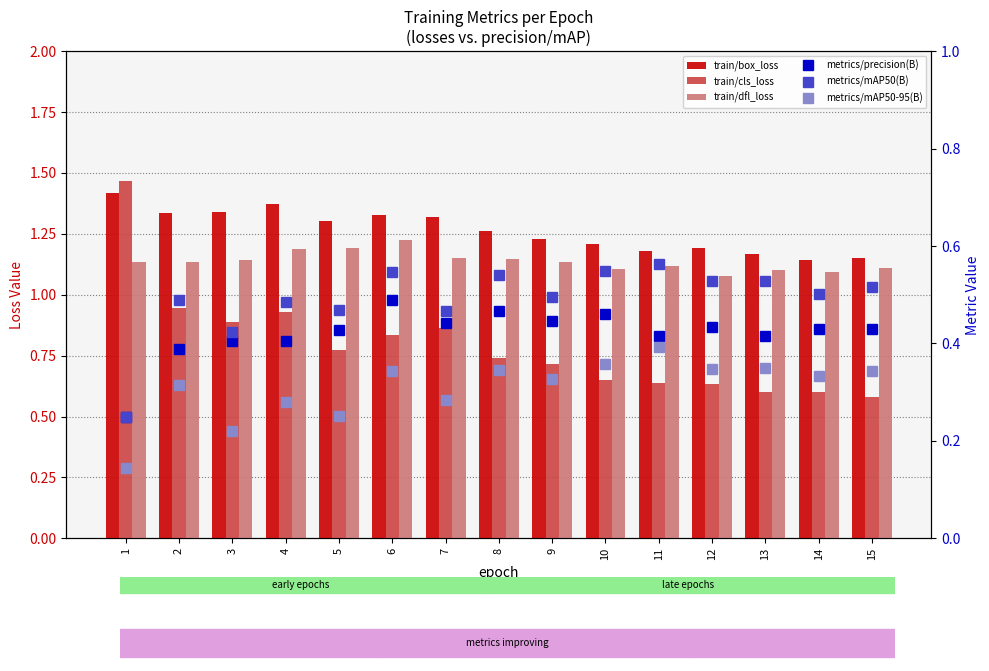

What is the highest value of the train/box_loss series?

1.4